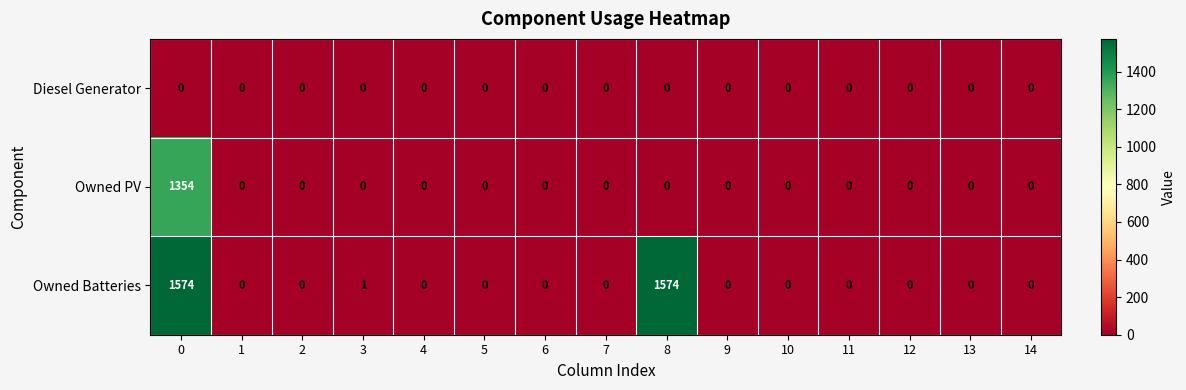

The Diesel Generator series shows 0 at 6. True or false?

True